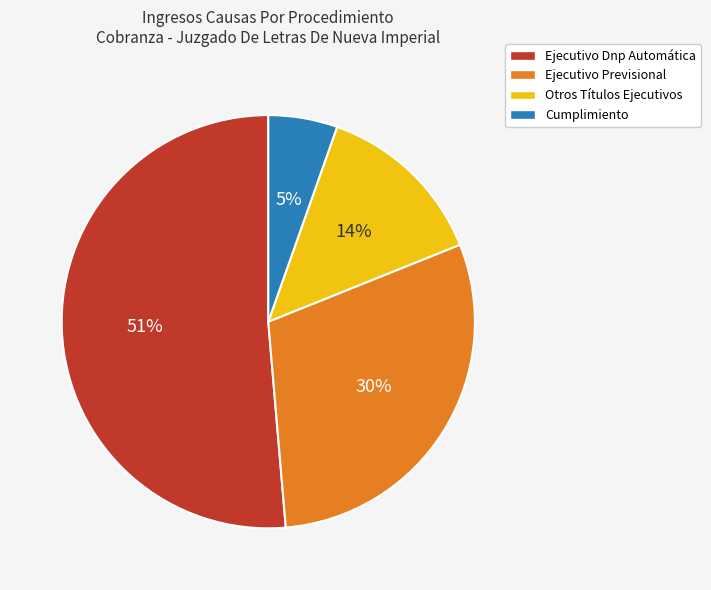

How many segments does this pie chart have?

4